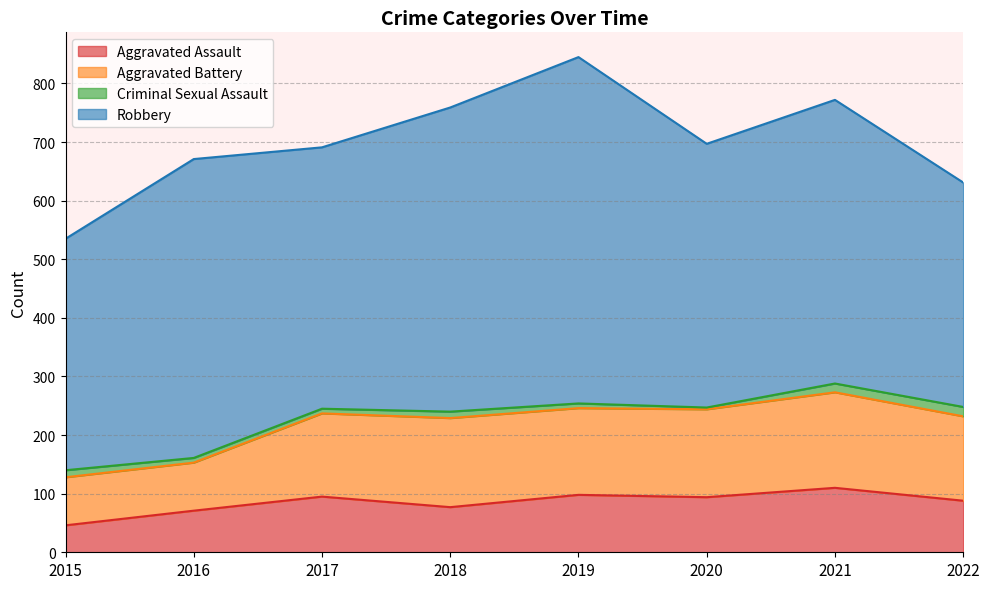

At 2019, list the series in order from largest to smallest.

Robbery, Aggravated Battery, Aggravated Assault, Criminal Sexual Assault